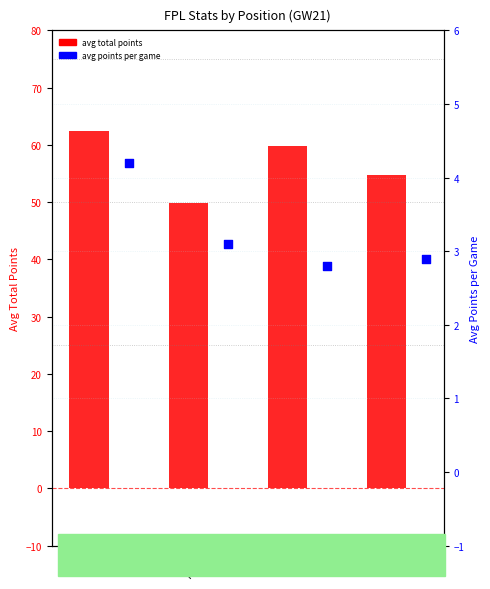

At how many categories does at least one series exceed 16?

4